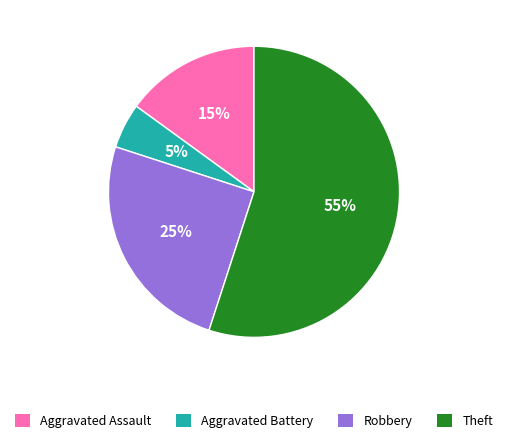

Is it true that Aggravated Battery is 1% of the pie?

False